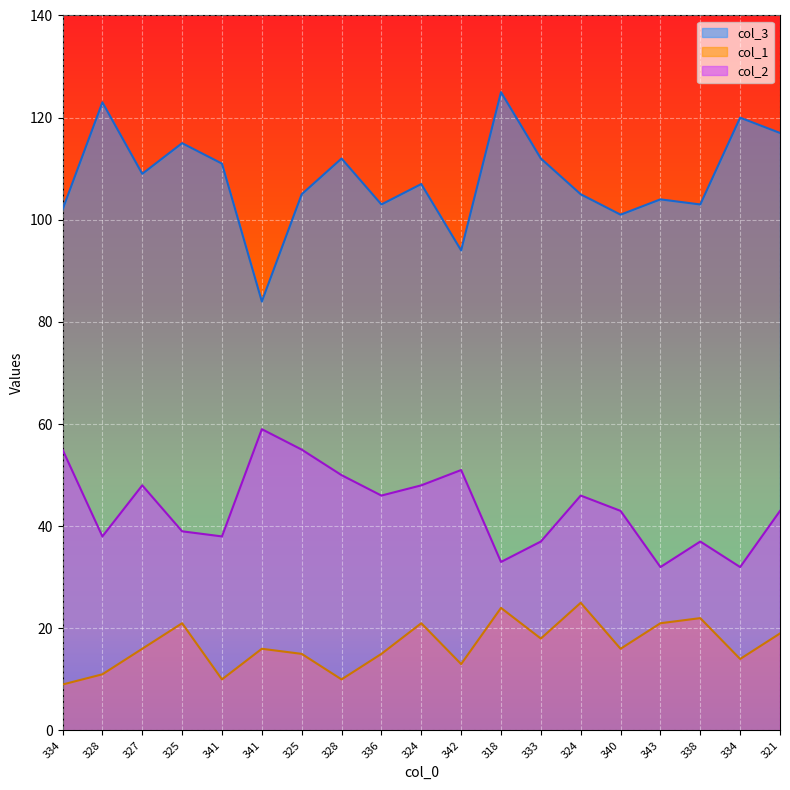

Where is col_1 nearest to the value 17?

327